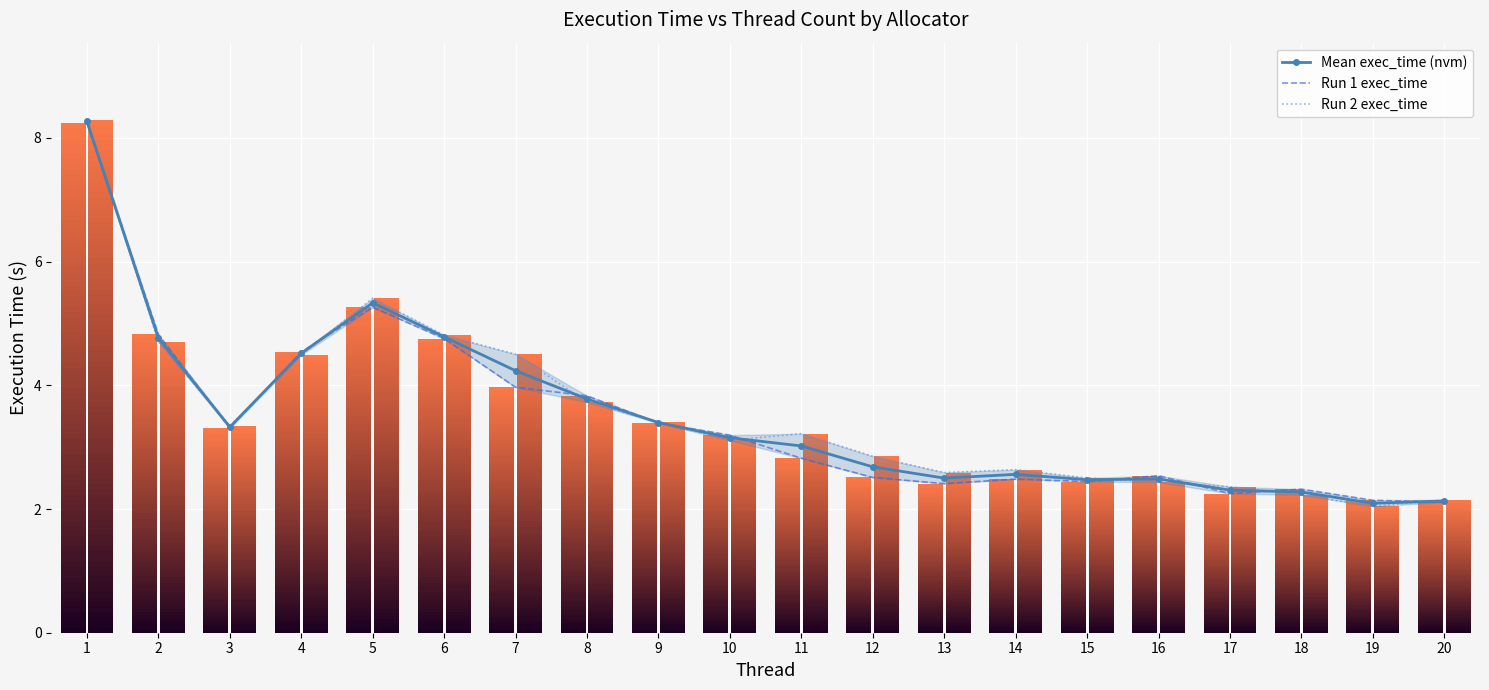

How many data points in Run 1 exec_time are above 3?

10